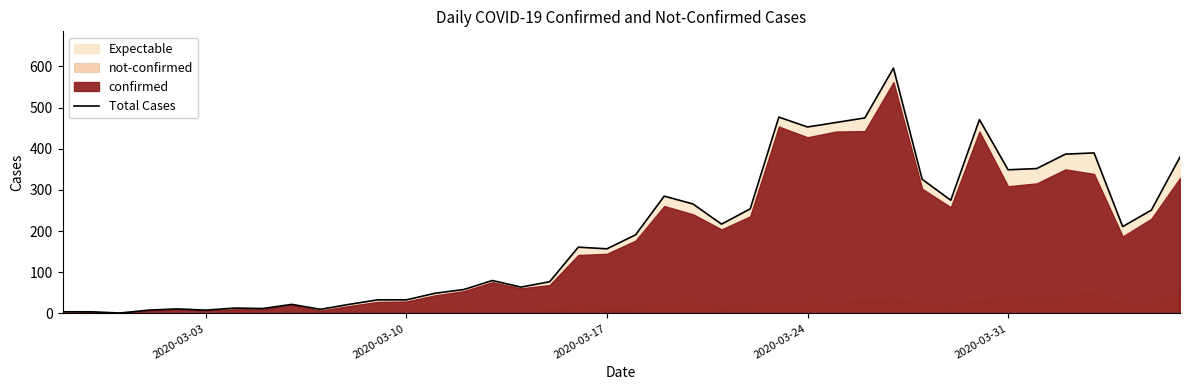

What is the maximum value for Total Cases?

596